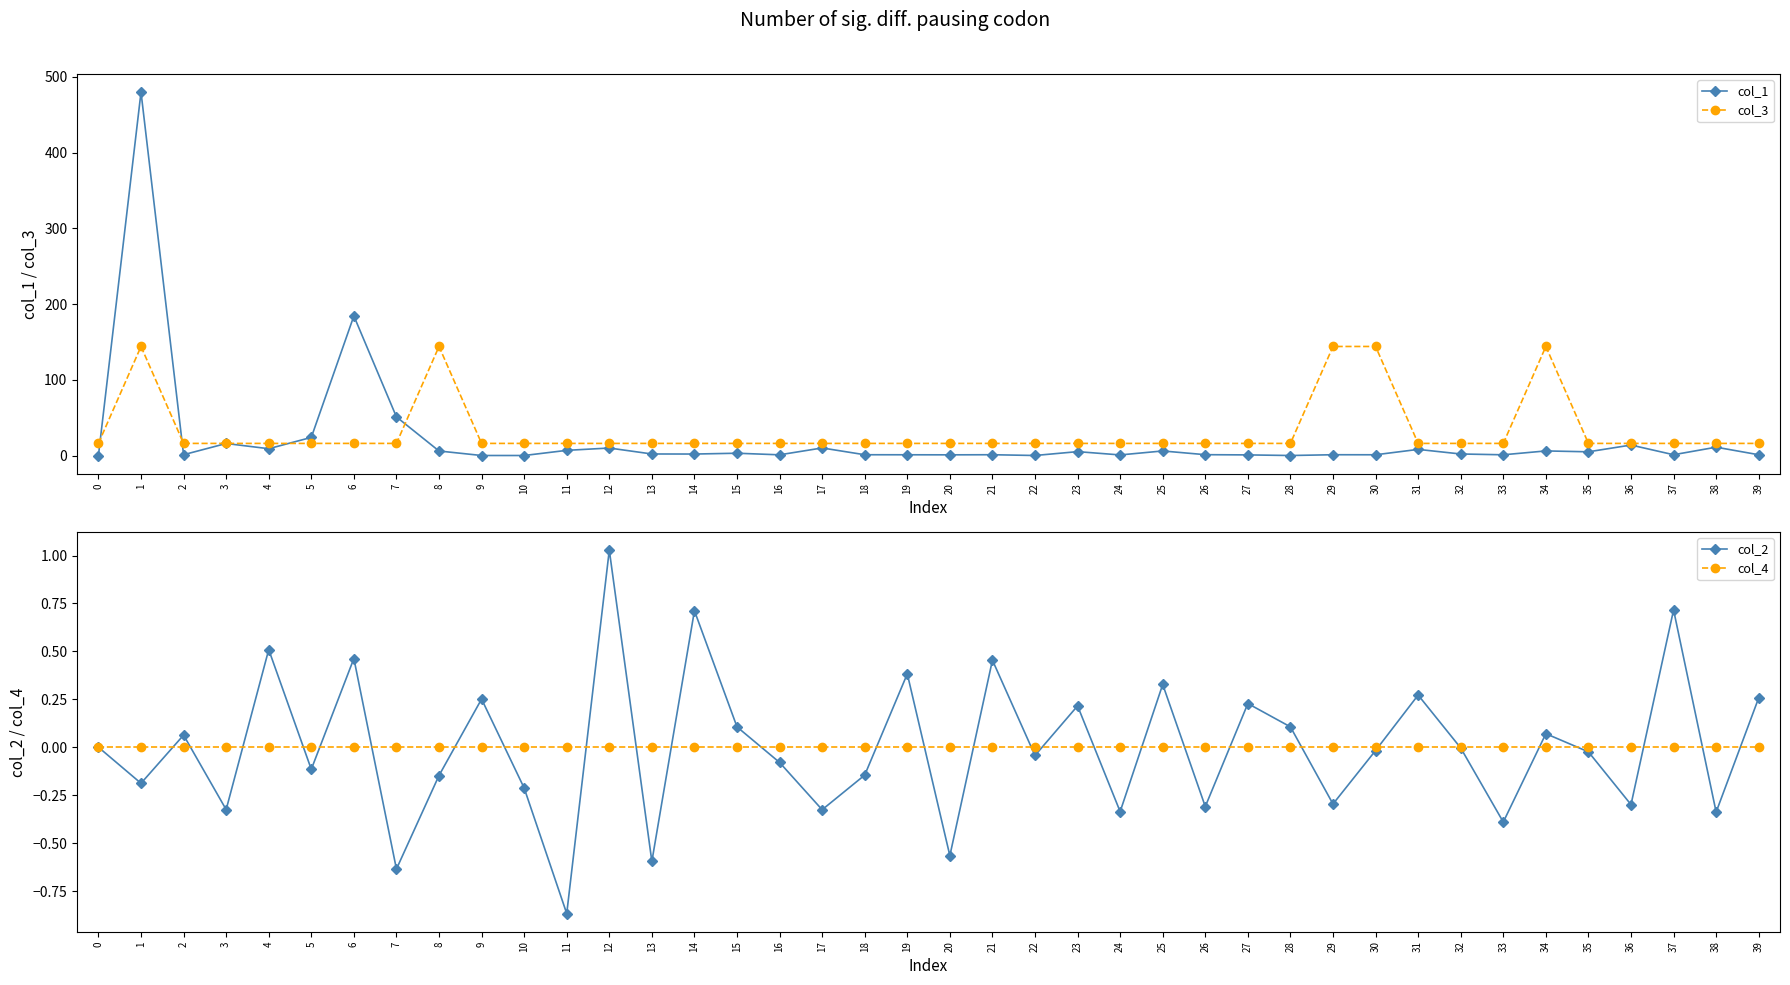

Which category has the lowest value across all series?

11